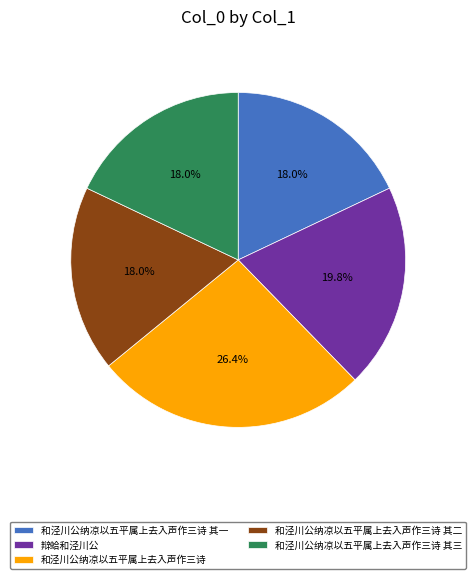

Count the number of slices in the pie.

5